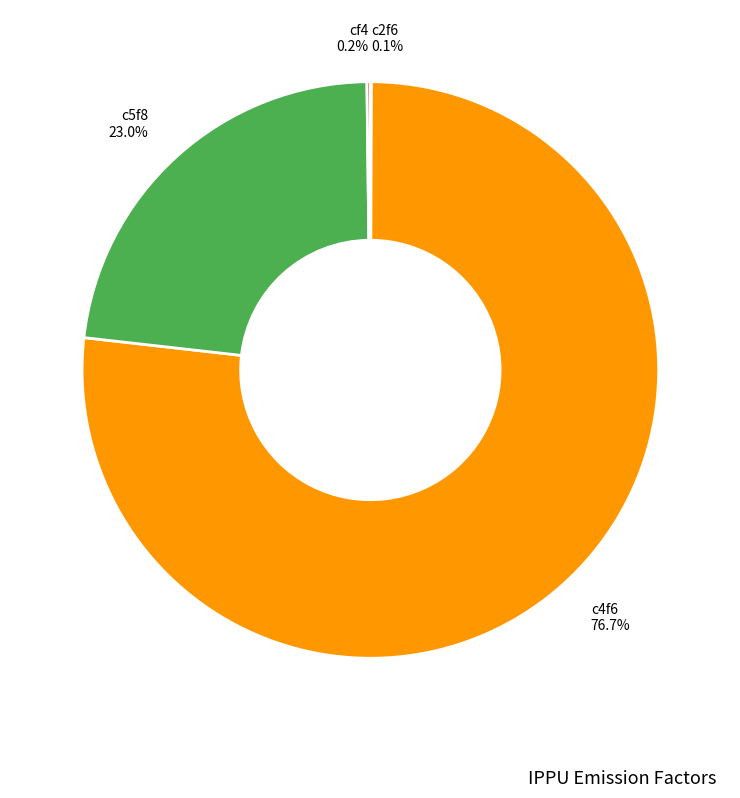

Does any single category account for the majority?

Yes